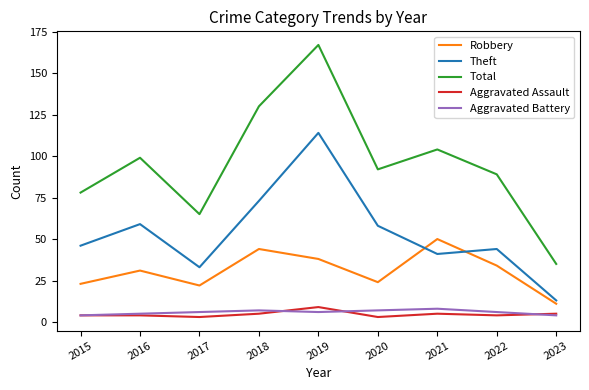

Which series has the largest range (max minus min)?

Total